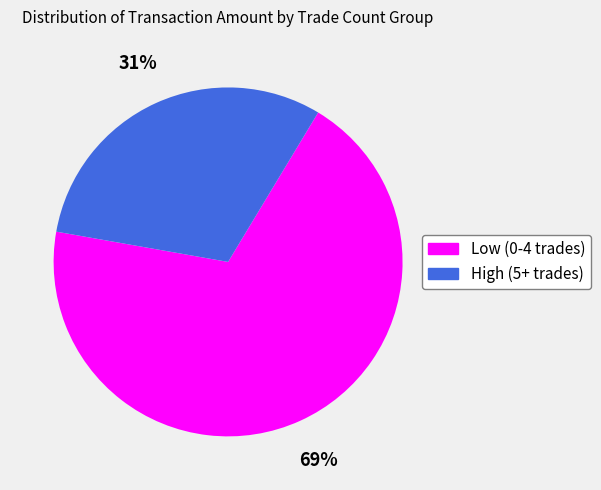

To the nearest percent, what is the difference between the largest and smallest slice percentages?

38%